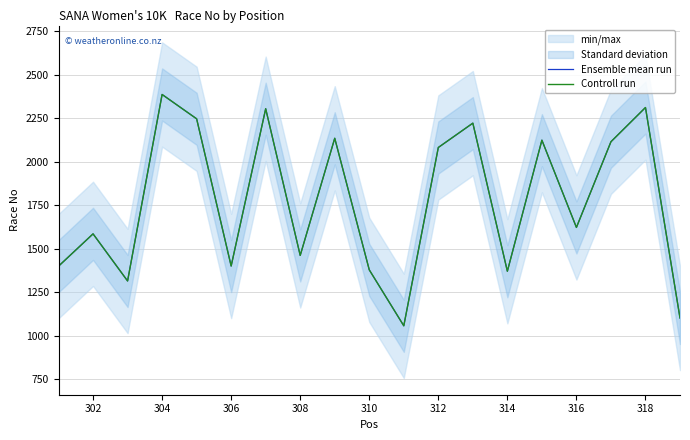

What is the difference between the maximum and minimum values in the Ensemble mean run series?

1331